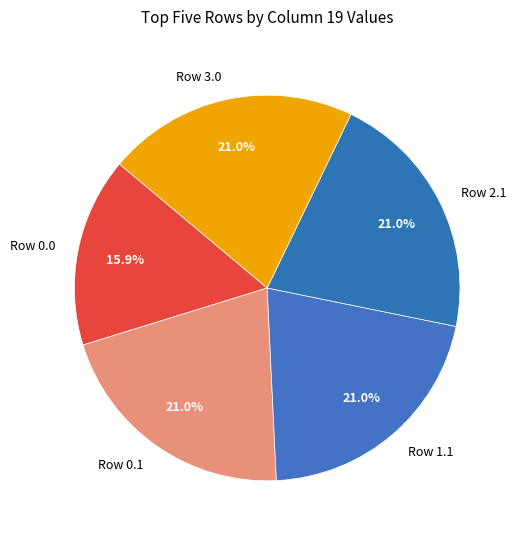

Does any single category account for the majority?

No